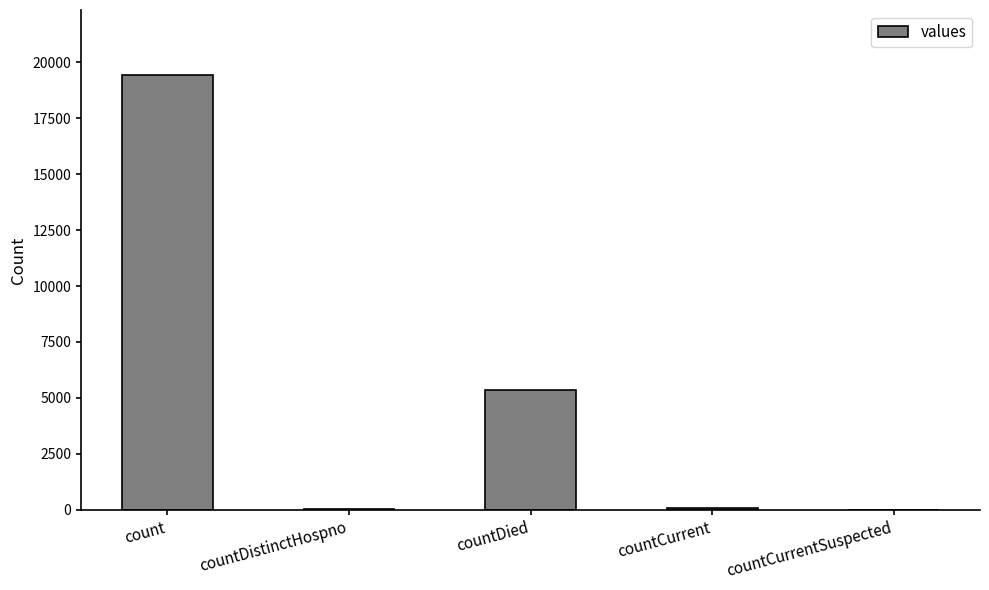

The value at countCurrent is 60. True or false?

True